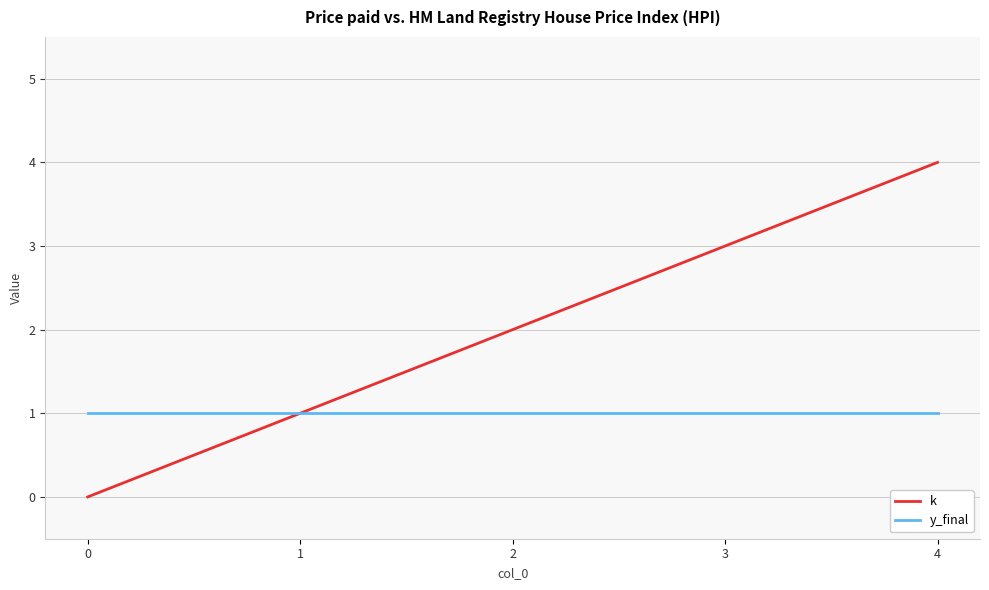

List the labels in order of k value, largest first.

4, 3, 2, 1, 0